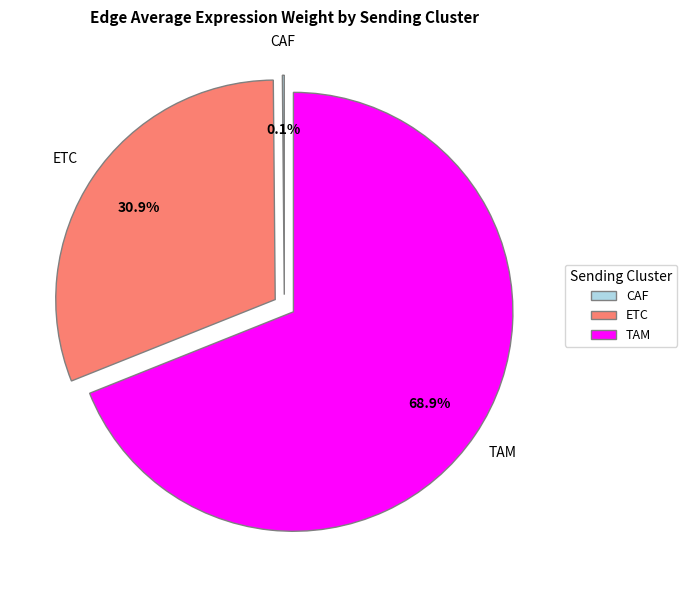

Is ETC the majority of the pie?

No